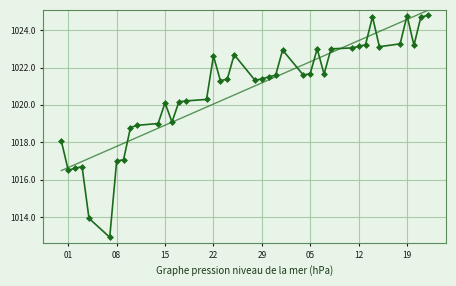

What is the smallest value displayed?

1012.9